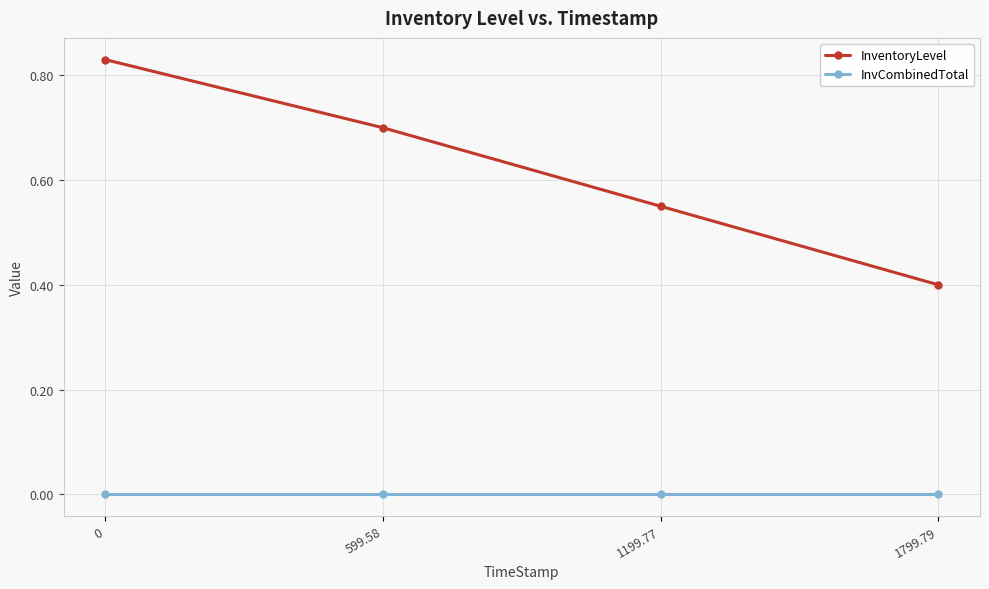

Does the chart have visible grid lines?

Yes